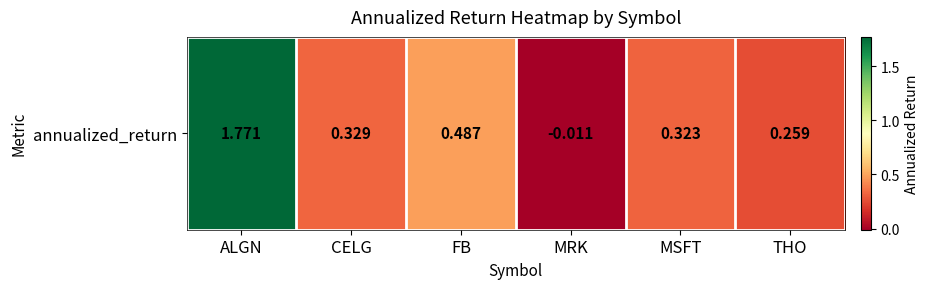

Which category has the lowest value across all series?

MRK